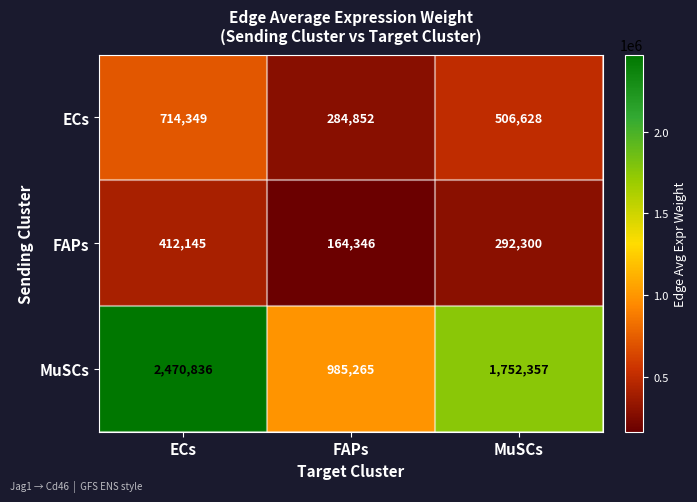

What is the difference between the maximum and second lowest values in the ECs series?

207721